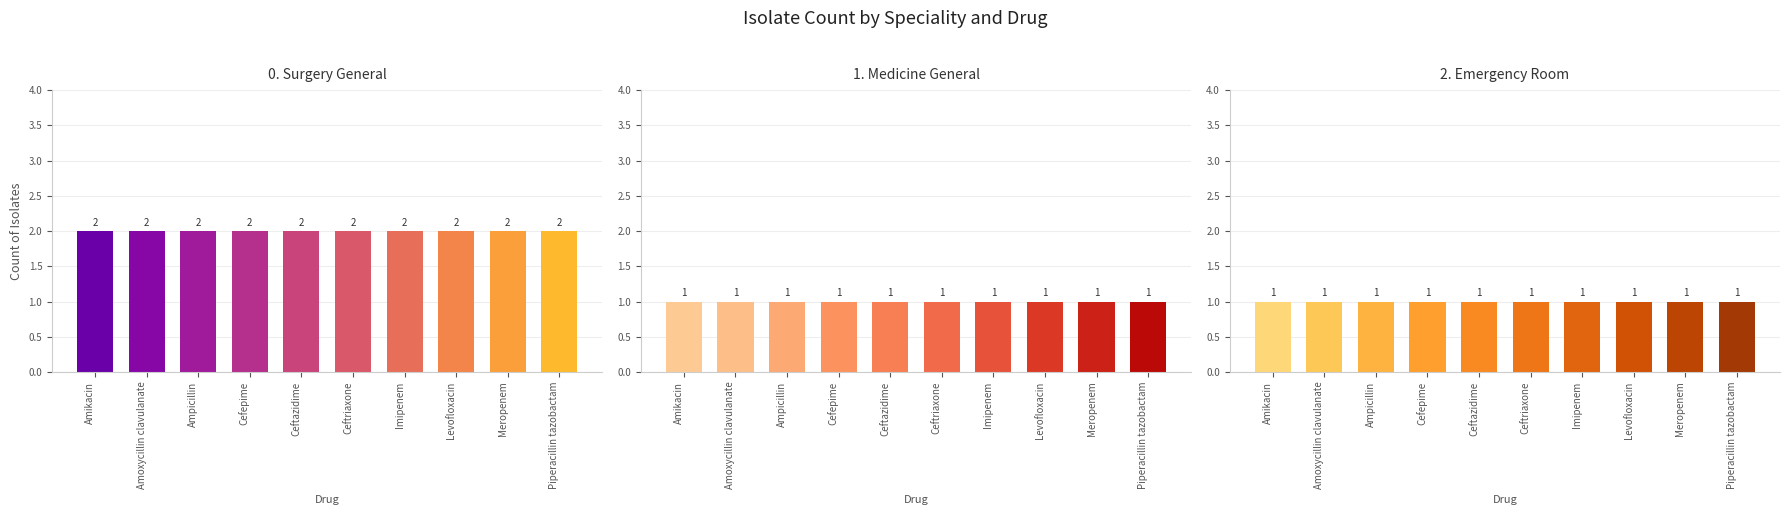

Which series changed the most between Amikacin and Cefepime?

Surgery General